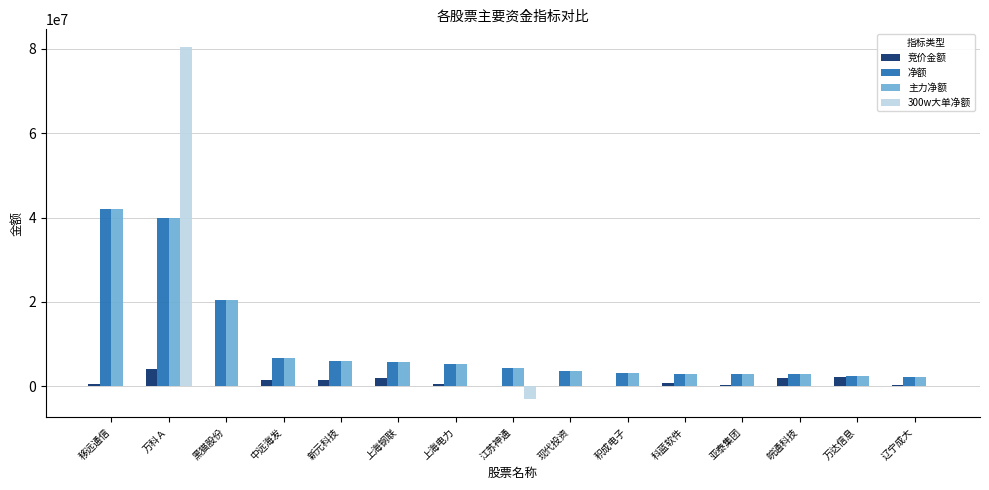

Is the value of 竞价金额 at 积成电子 greater than the value of 净额 at 亚泰集团?

No